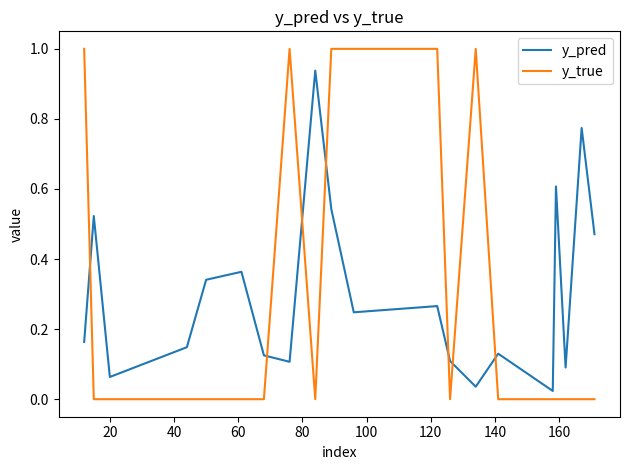

Which series has the widest spread of values?

y_true